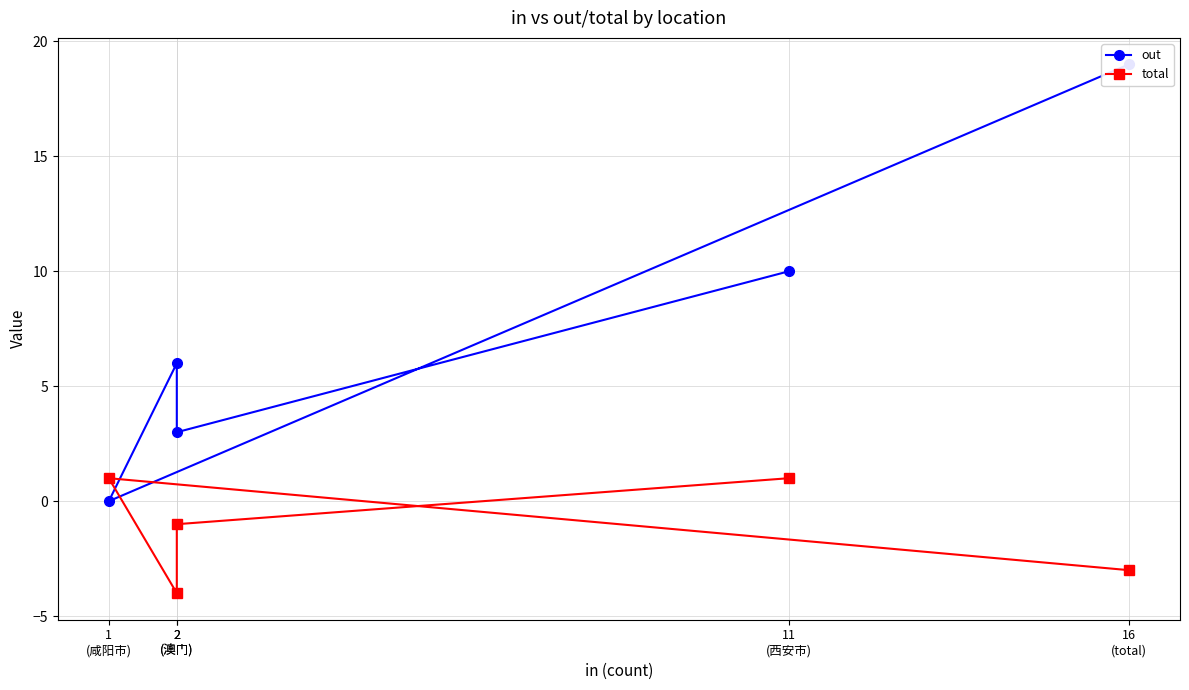

True or false: out has a value of 2 at 2
(澳门).

False